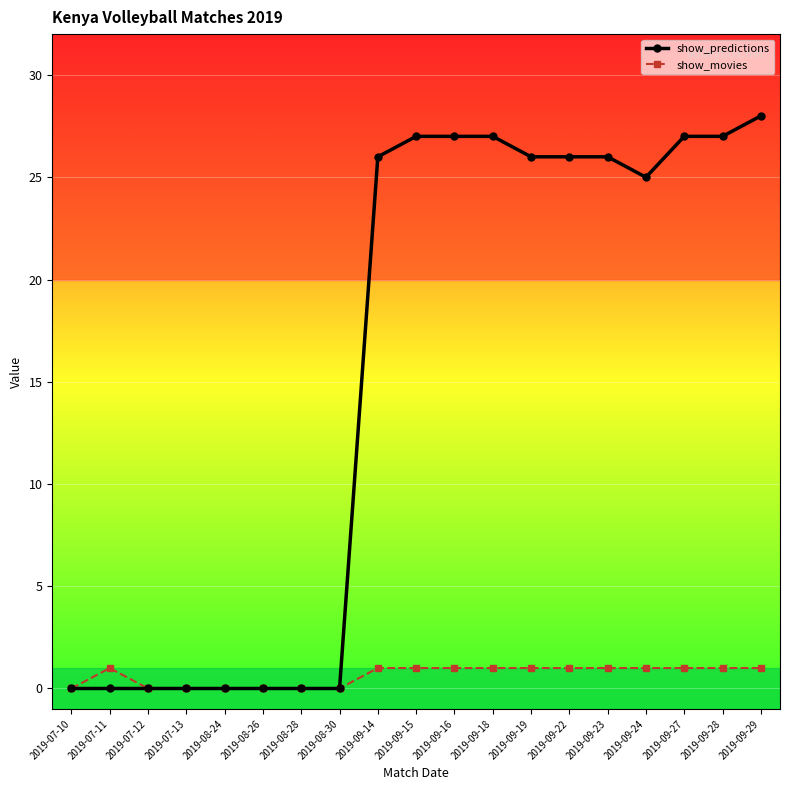

List the series in order of their overall mean, highest first.

show_predictions, show_movies